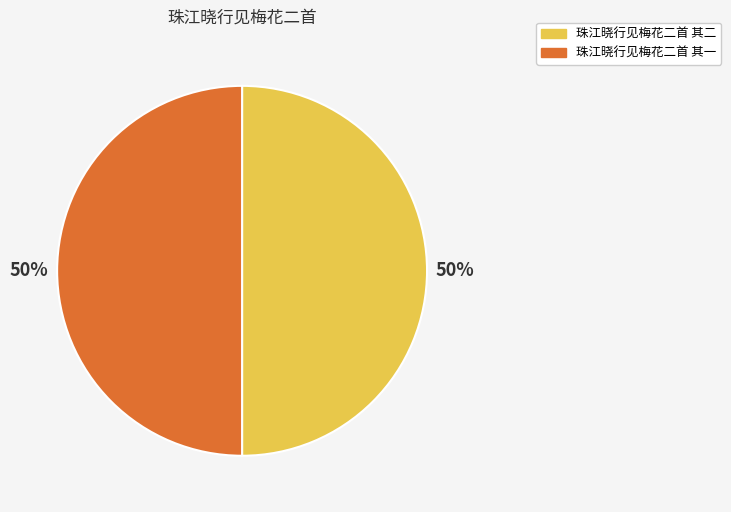

What percentage is the 珠江晓行见梅花二首 其二 slice, to the nearest percent?

50%